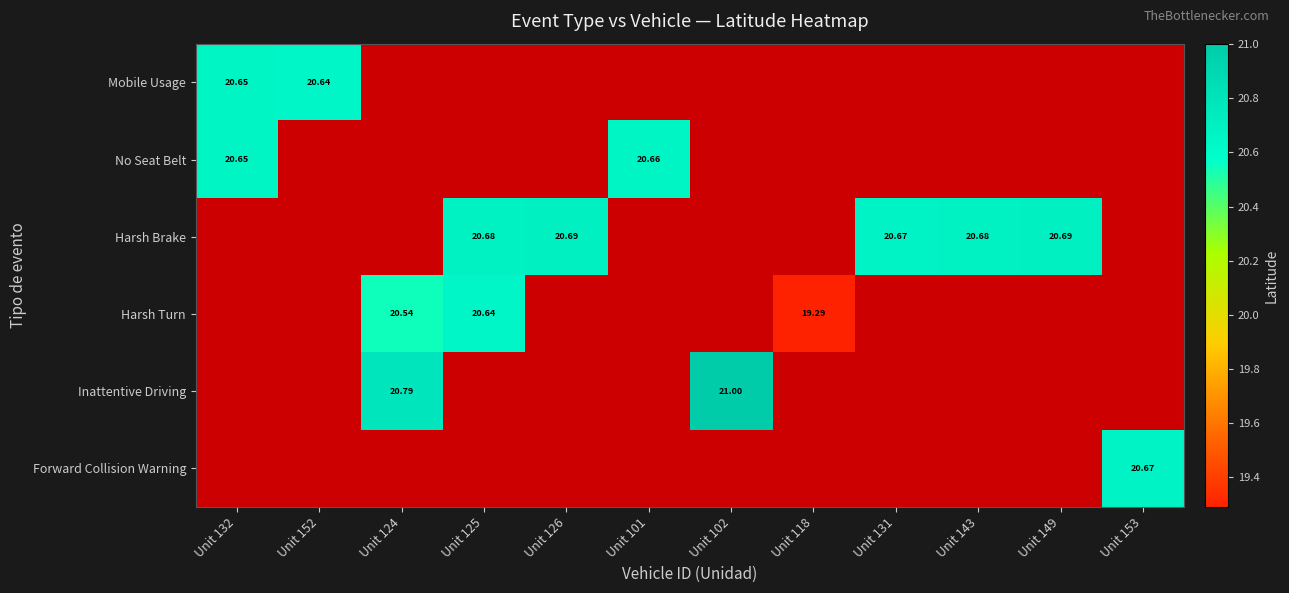

How many series are shown in this chart?

6